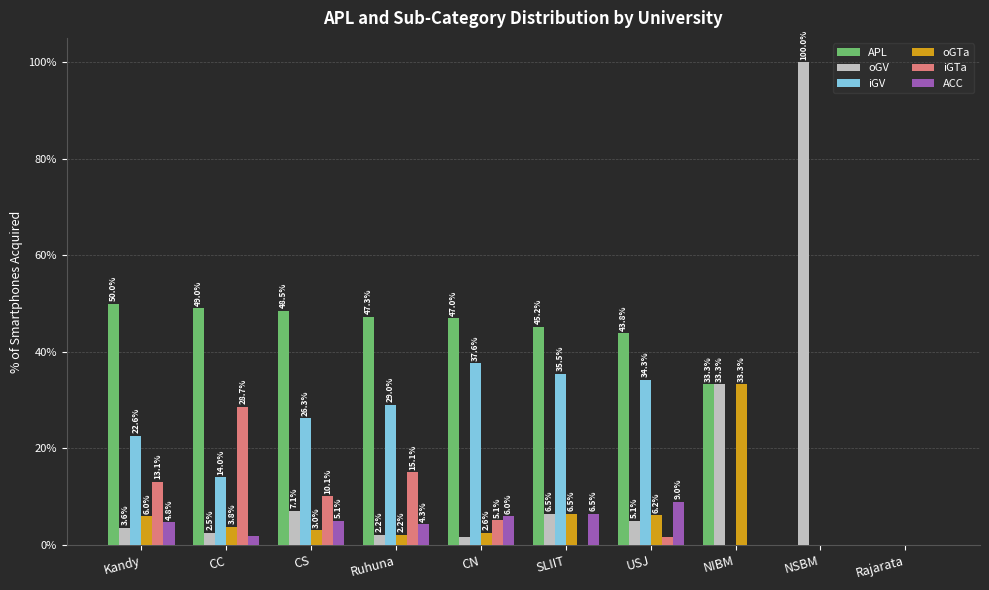

Does the chart contain stacked bars?

No